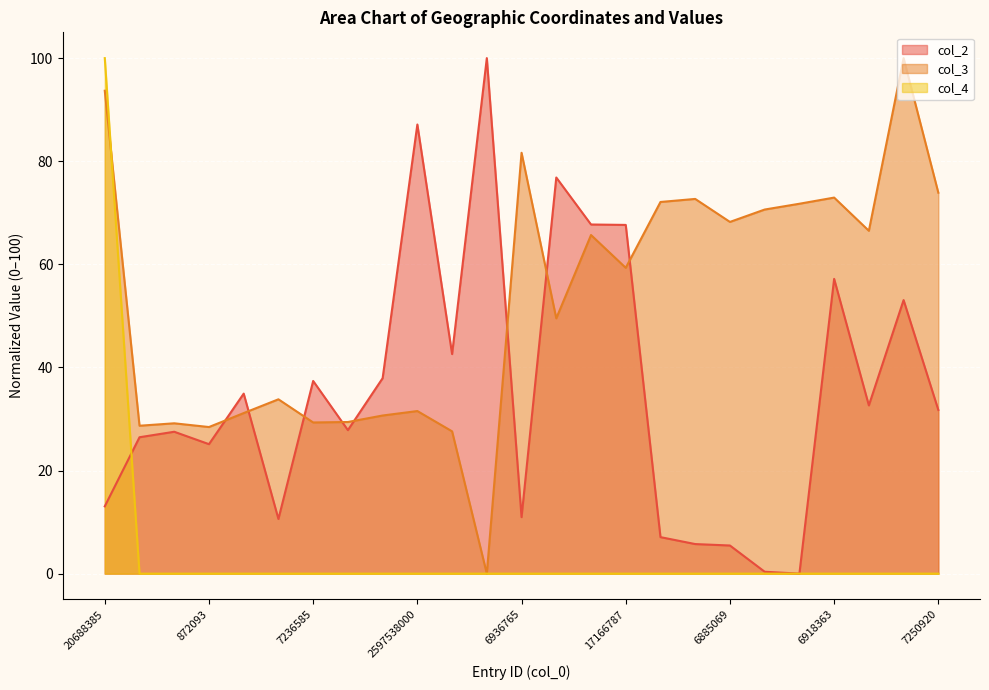

What position from the left is 7293227?

20